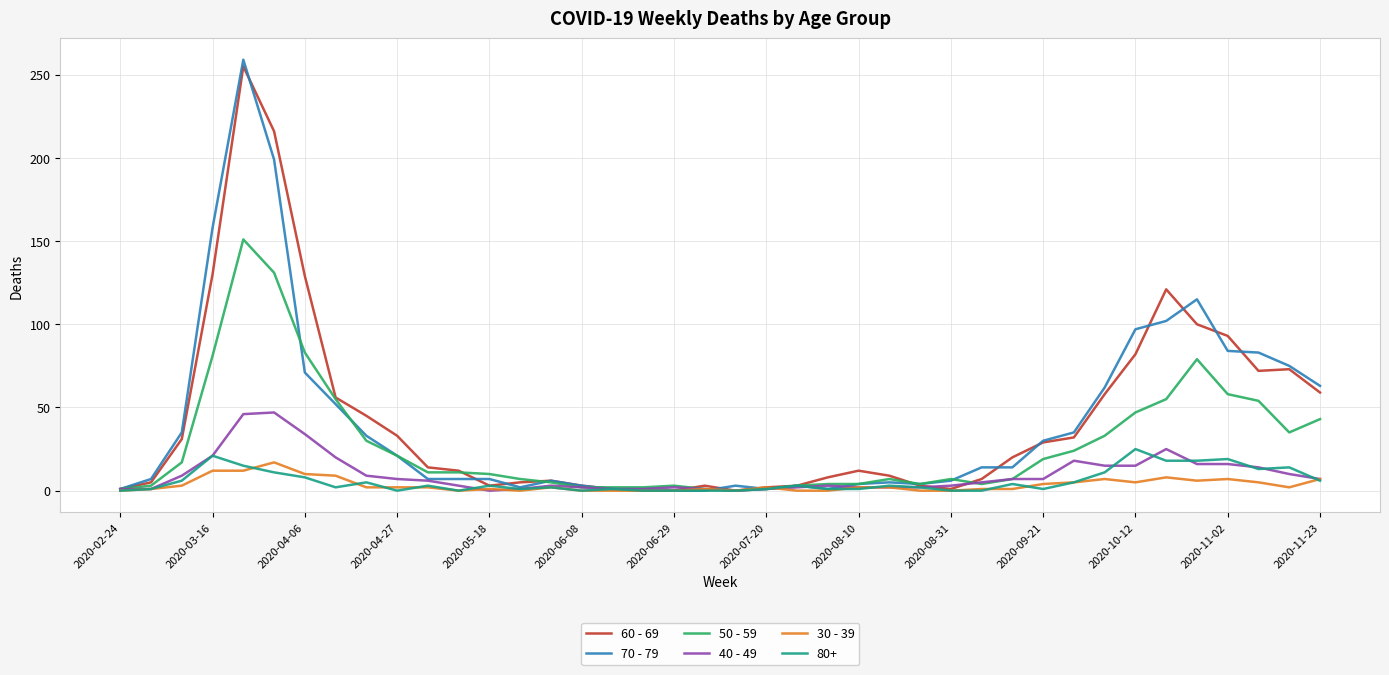

Does the chart have visible grid lines?

Yes